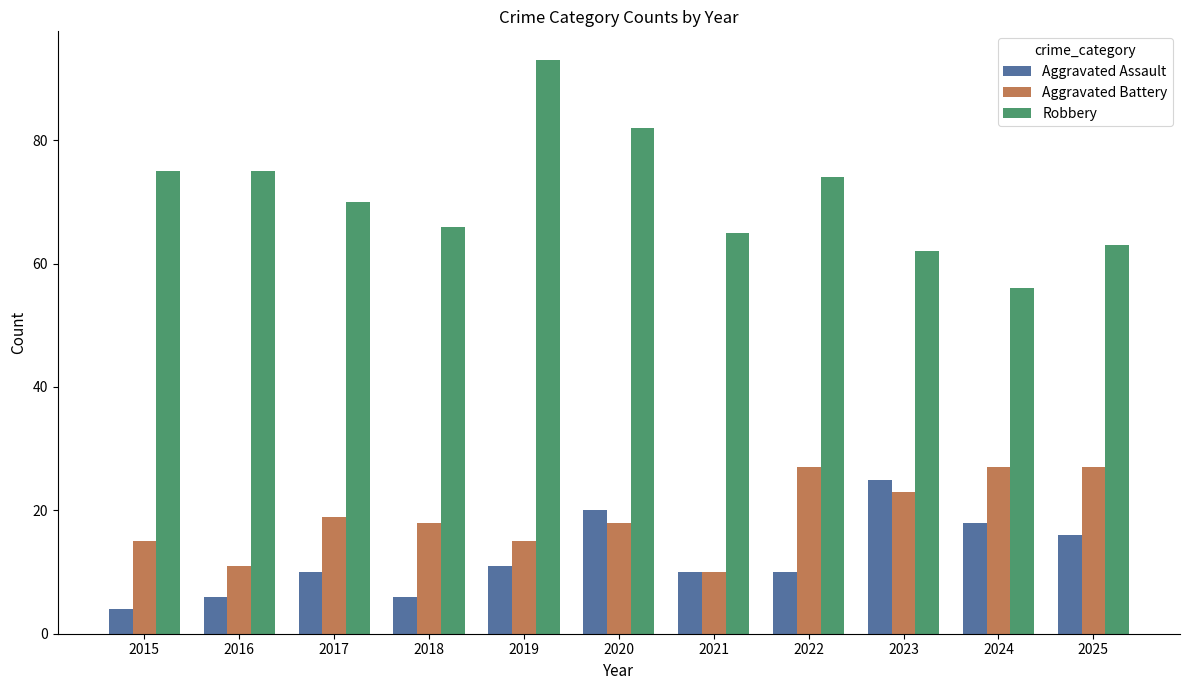

What is the approximate value of Aggravated Battery at 2016, to the nearest 10?

10